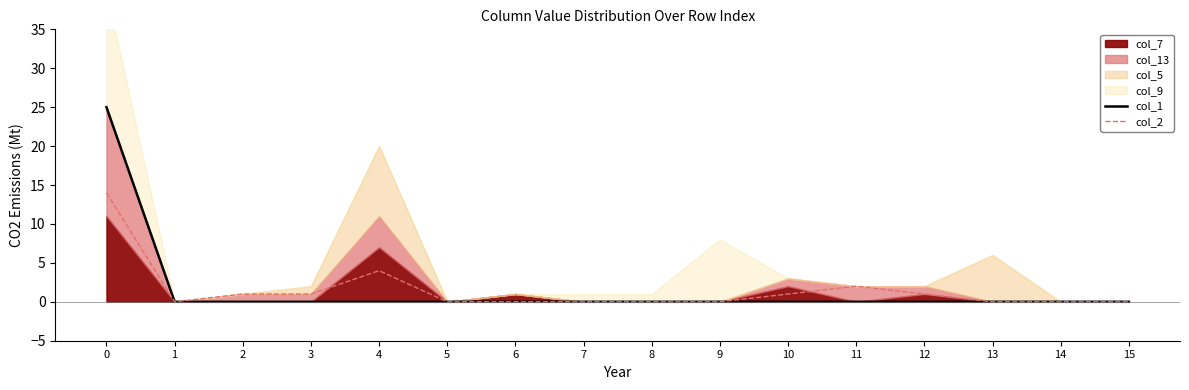

How many data points does each series have?

16